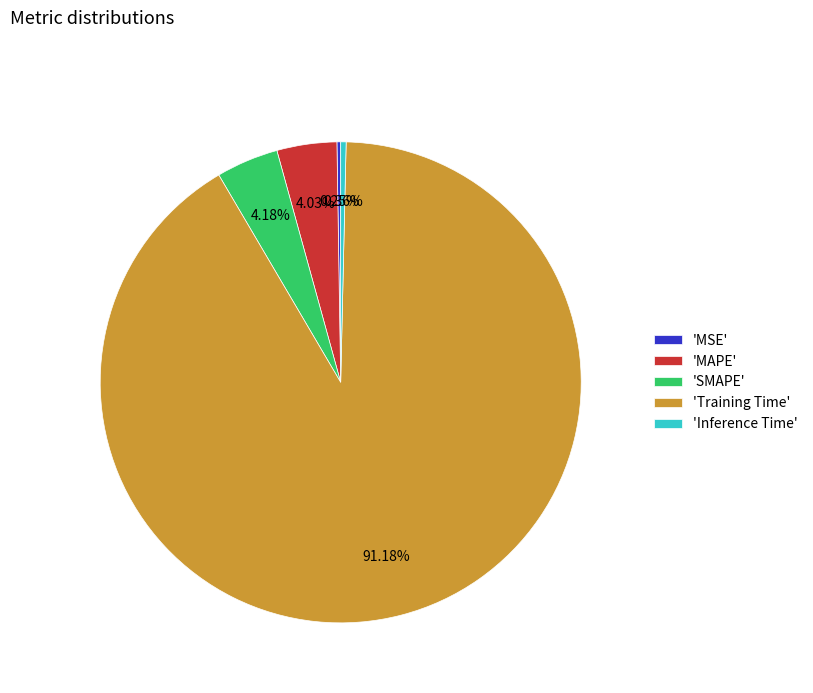

Which slice represents more than half of the pie?

'Training Time'